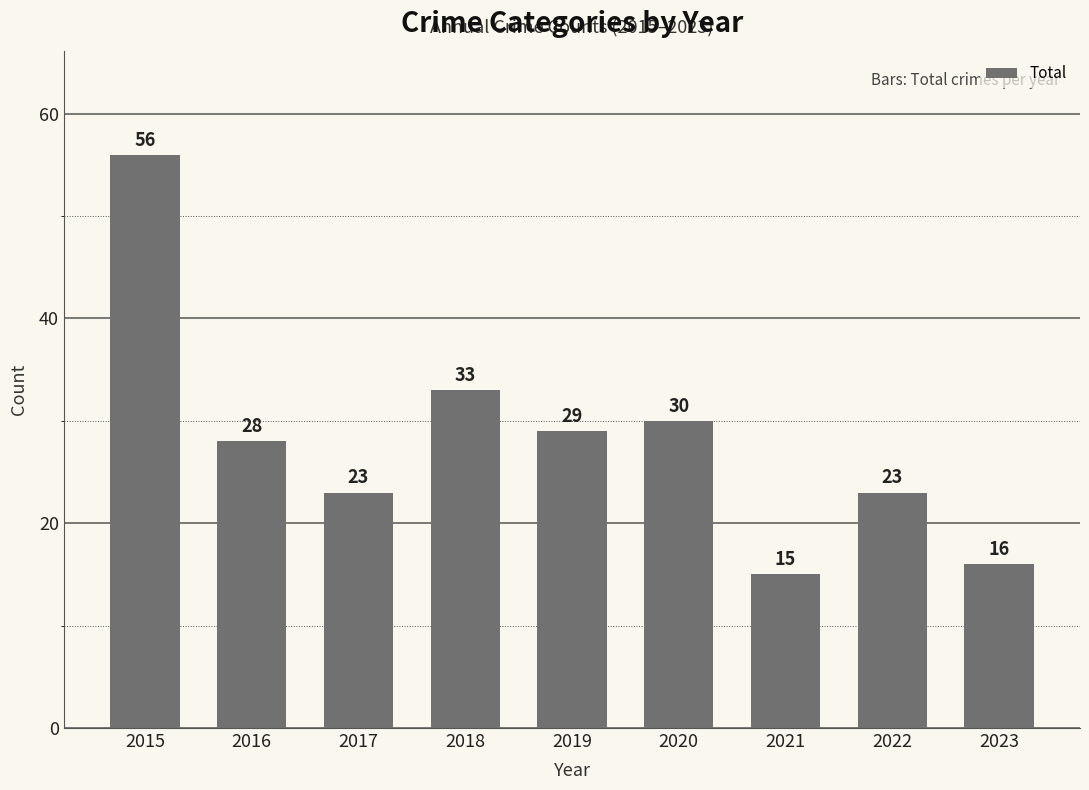

Does the chart contain any negative values?

No